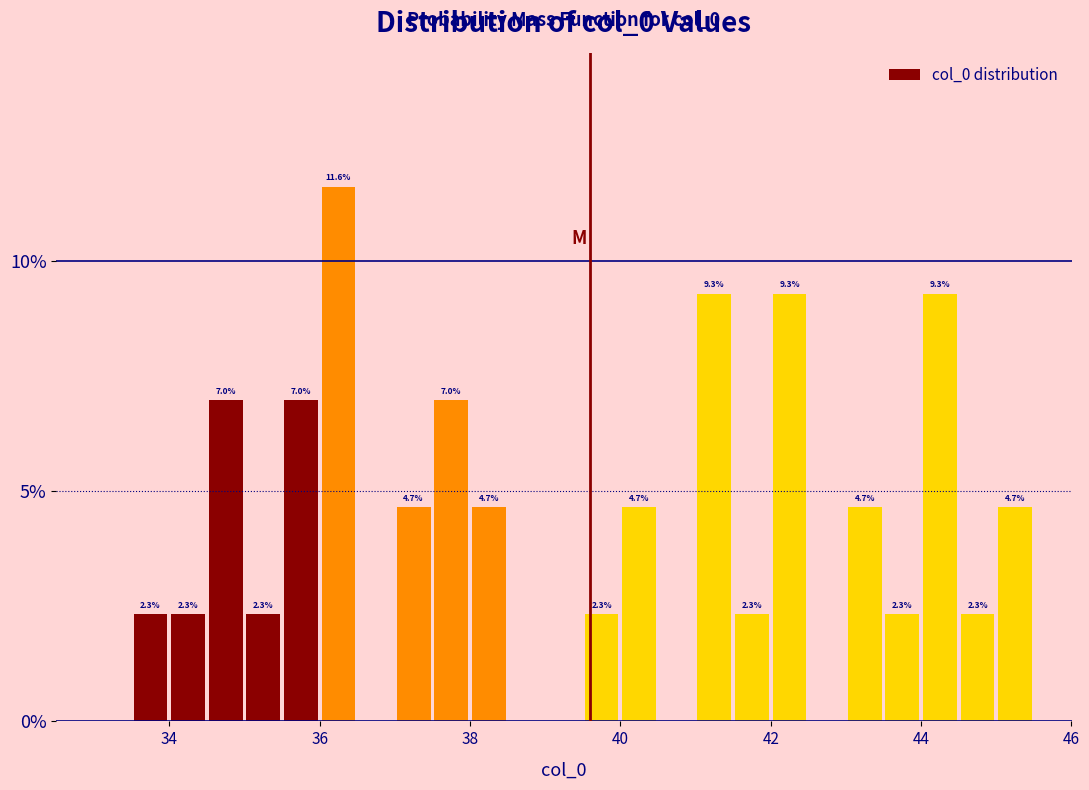

Around what value on the x-axis is the tallest bar? Give the approximate position of its centre, as read against the axis.

36.2